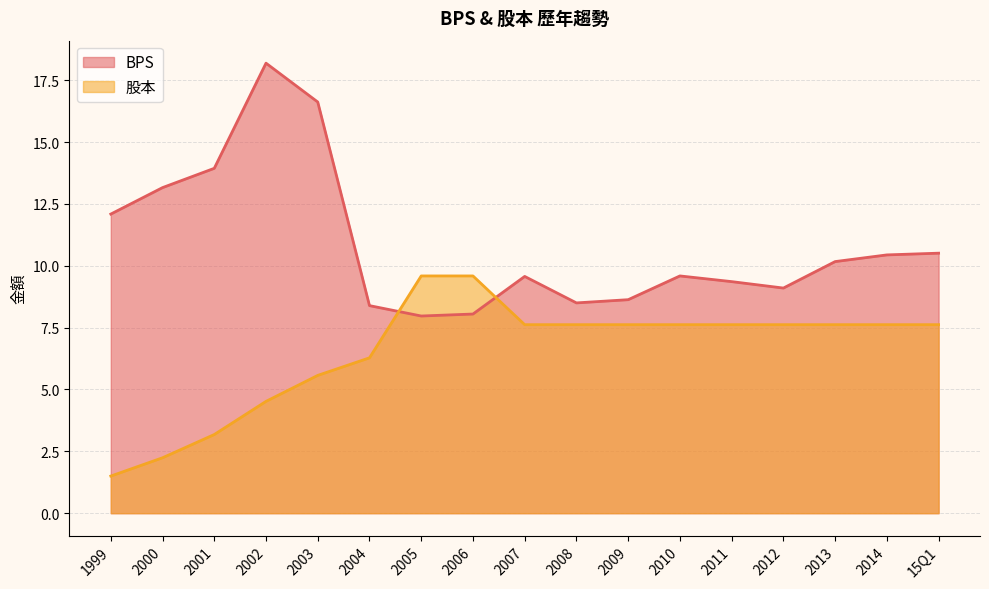

Which label corresponds to the smallest value in the chart?

1999